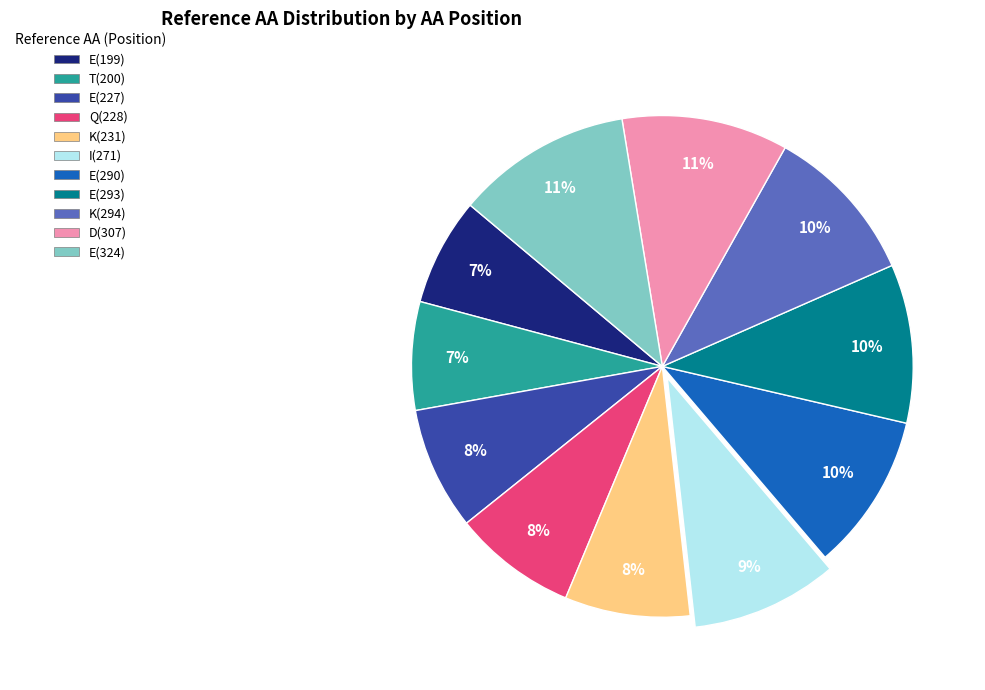

True or false: E(227) accounts for 16% of the total.

False